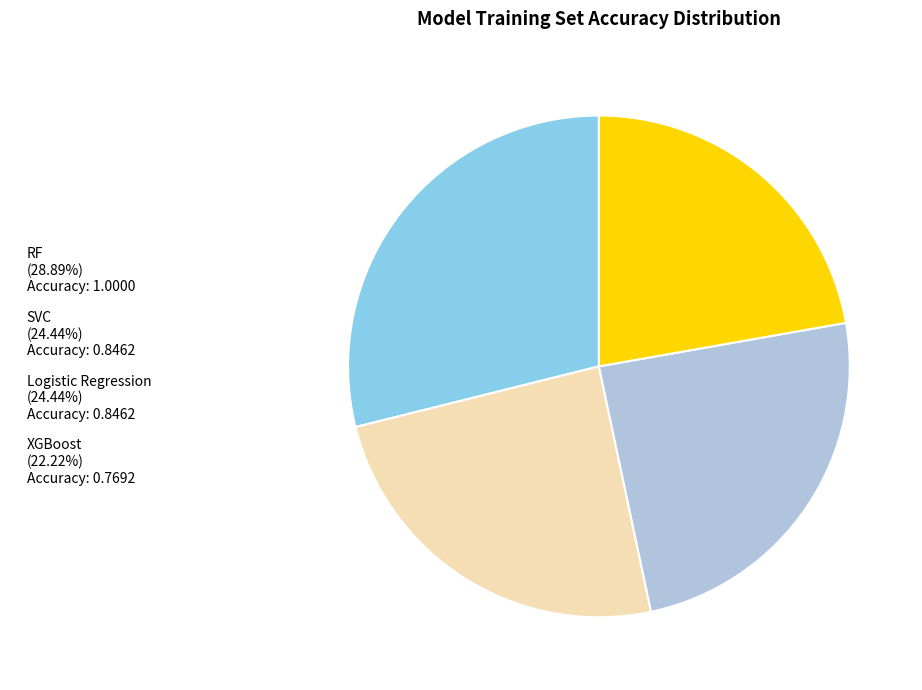

Which slice is the largest?

RF